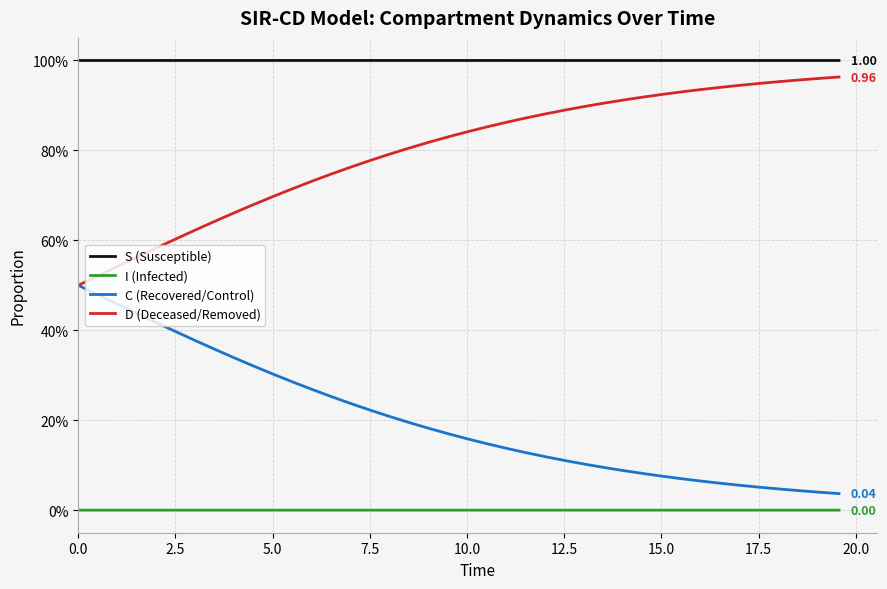

What is the difference between the second highest and minimum values in the D (Deceased/Removed) series?

0.5